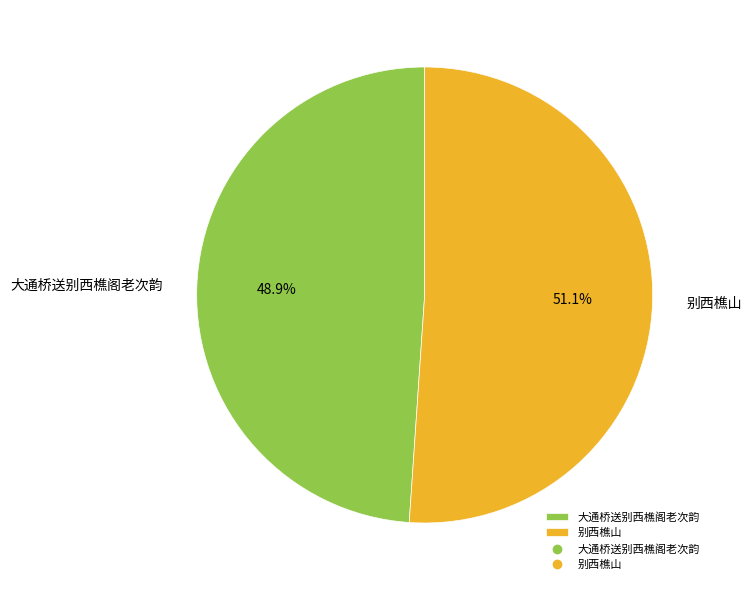

To the nearest percent, what percentage of the pie is 别西樵山?

51%